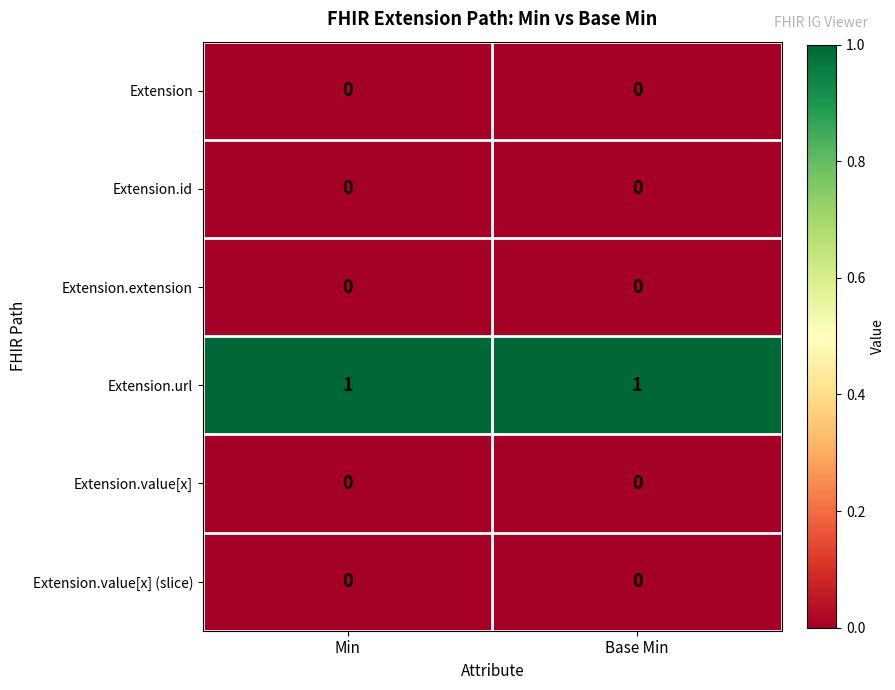

Is it true that Extension.extension equals 0 at Base Min?

True